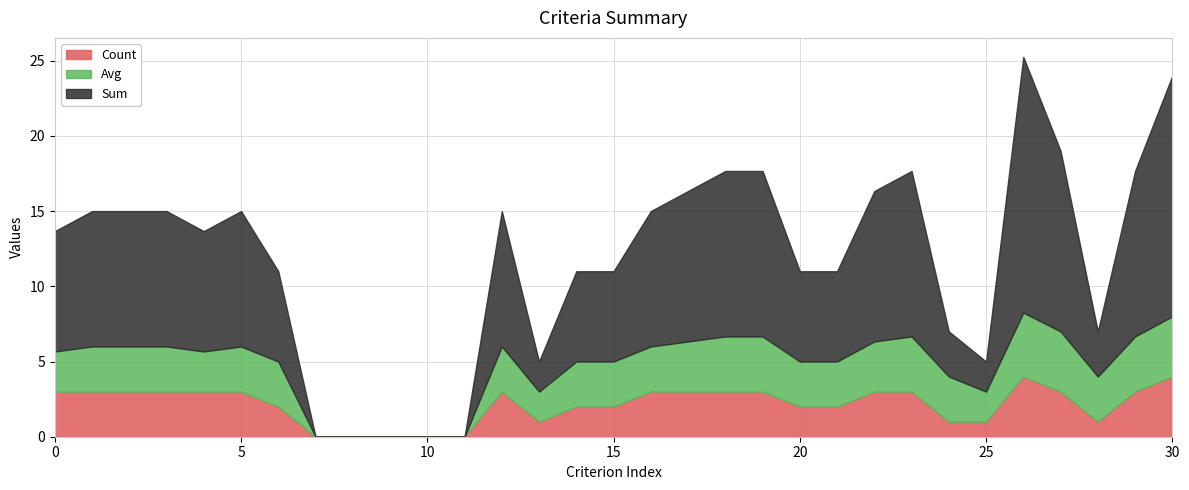

At which label is Count closest to 2?

6